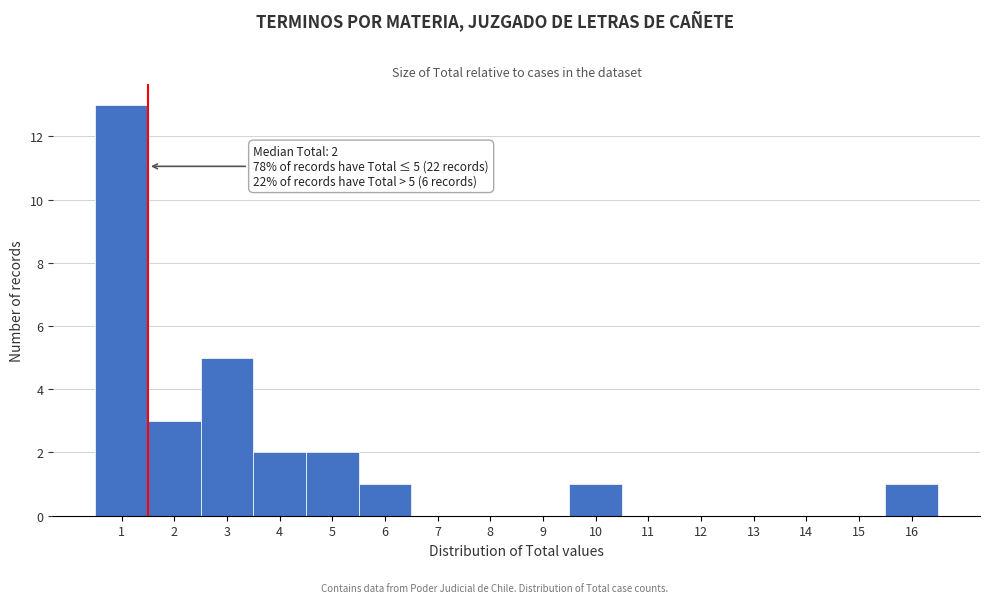

Reading right to left, extract all data points from this chart.

16=1	15=0	14=0	13=0	12=0	11=0	10=1	9=0	8=0	7=0	6=1	5=2	4=2	3=5	2=3	1=13